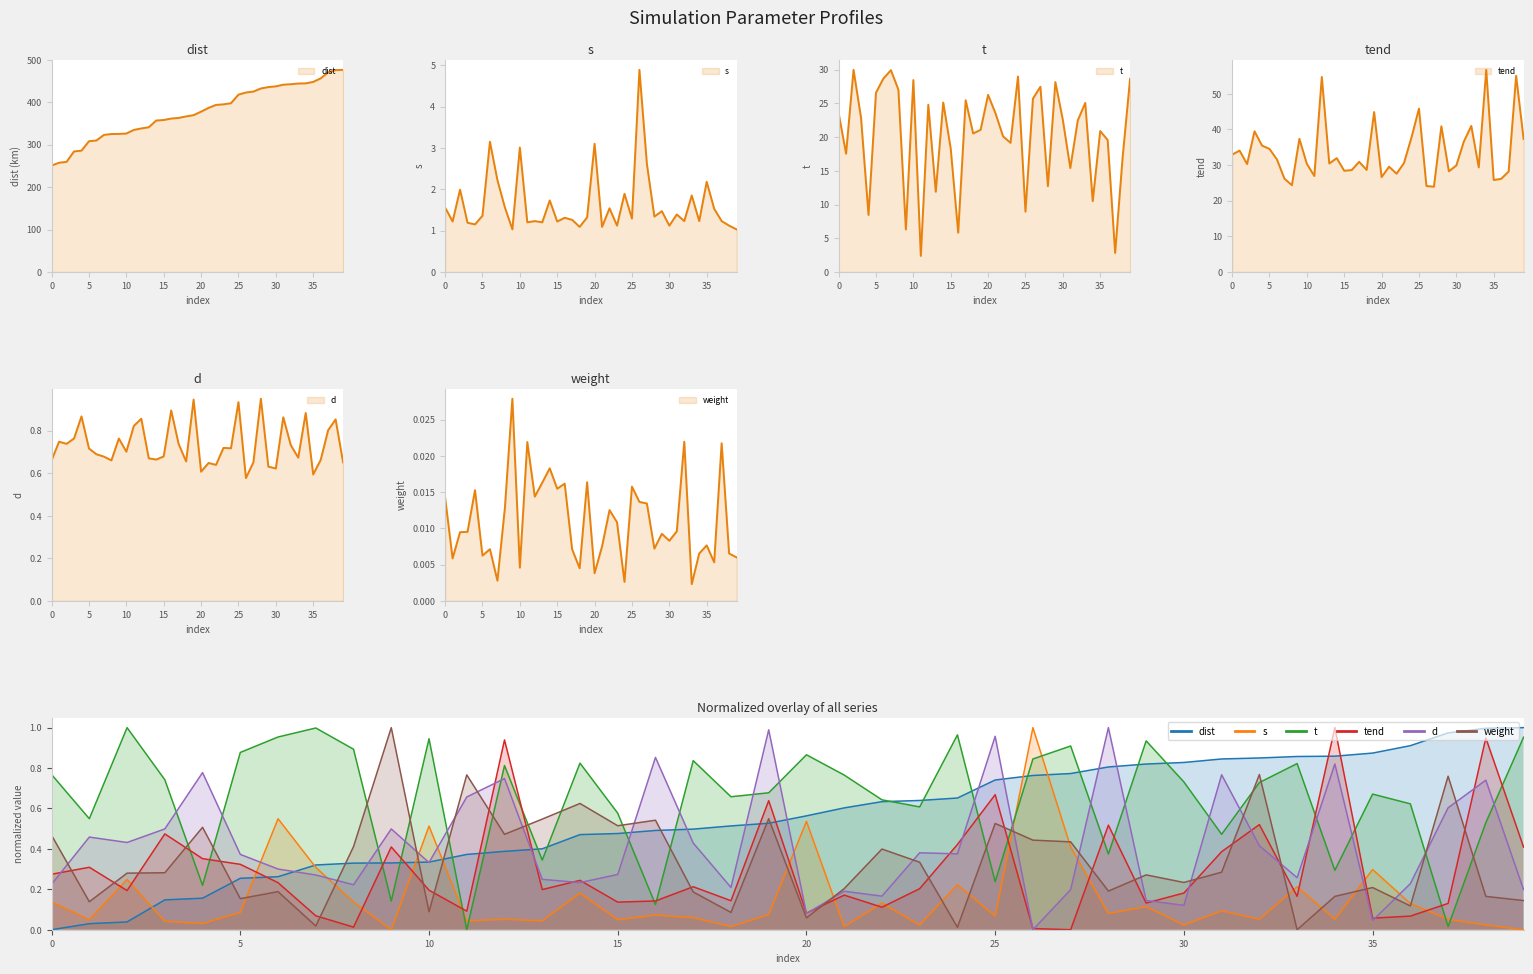

What is the difference between the s values at 32 and 18?

0.1